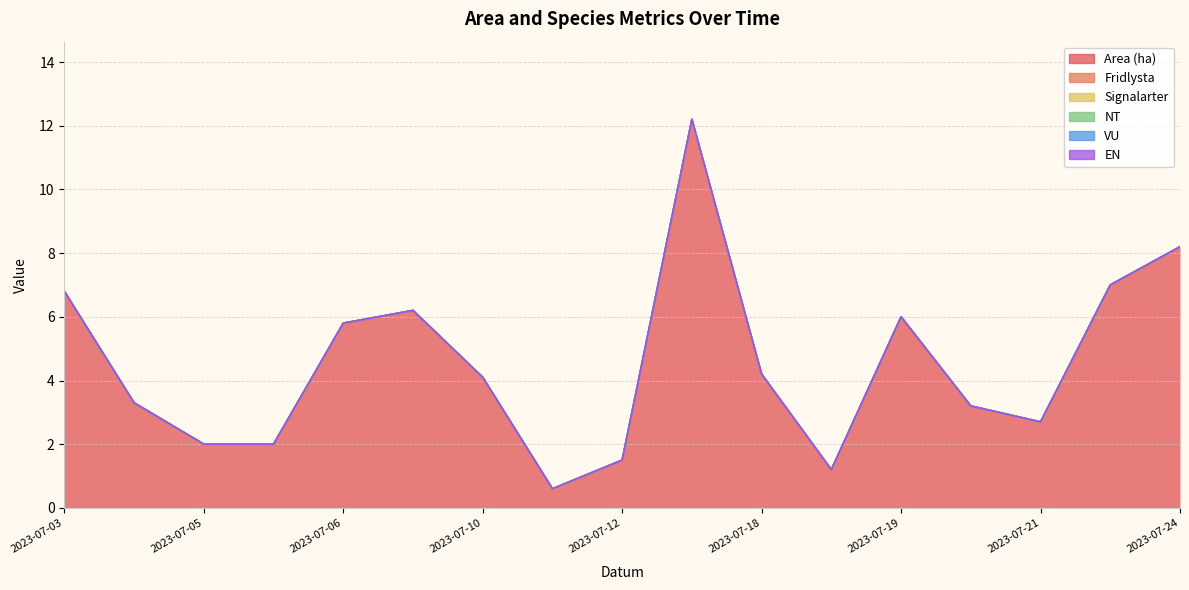

True or false: NT and EN cross at least once.

False